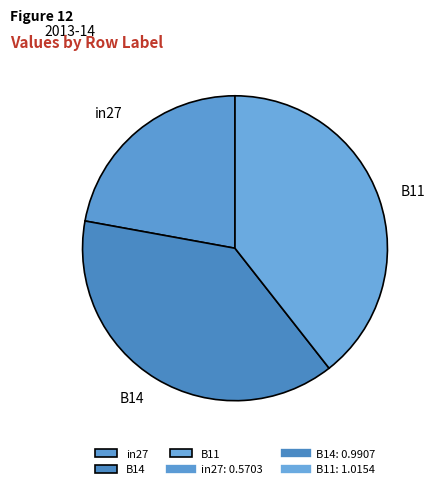

Between B14 and B11, which is larger?

B11